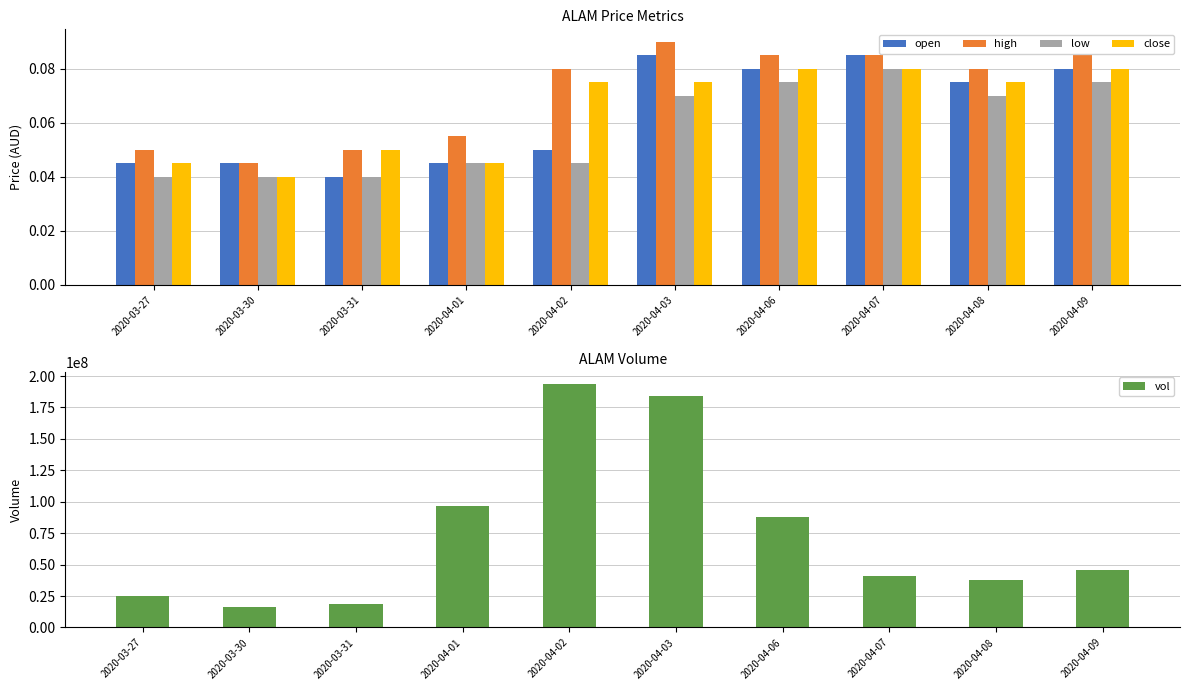

At 2020-03-31, list the series in order from smallest to largest.

open, low, high, close, vol